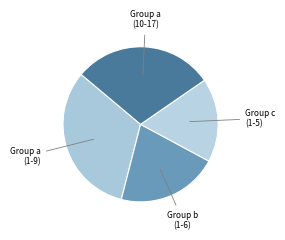

How many segments does this pie chart have?

4